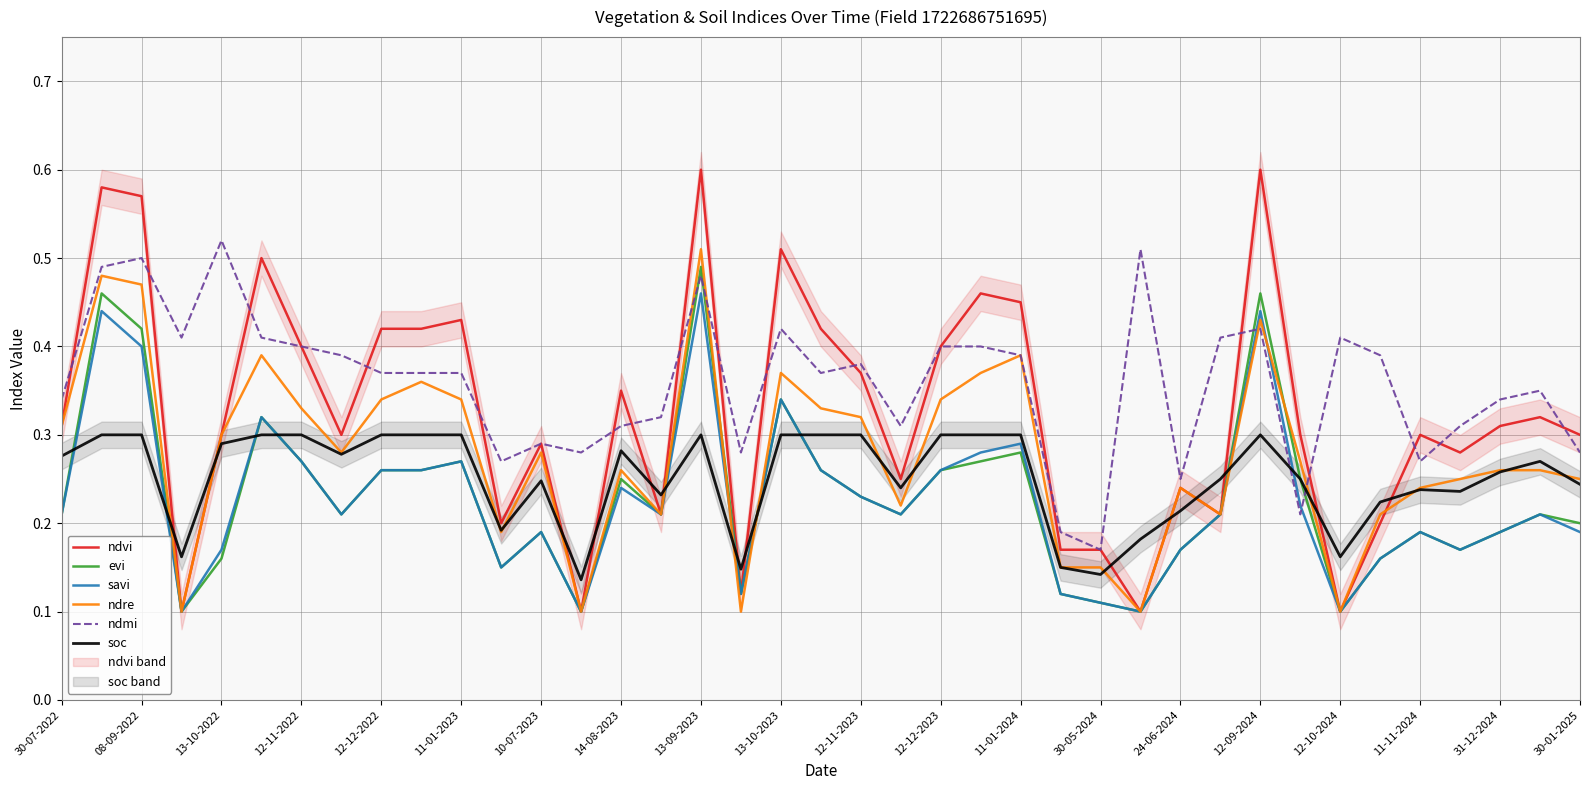

The value of soc at 13-09-2023 is 0.3. True or false?

True